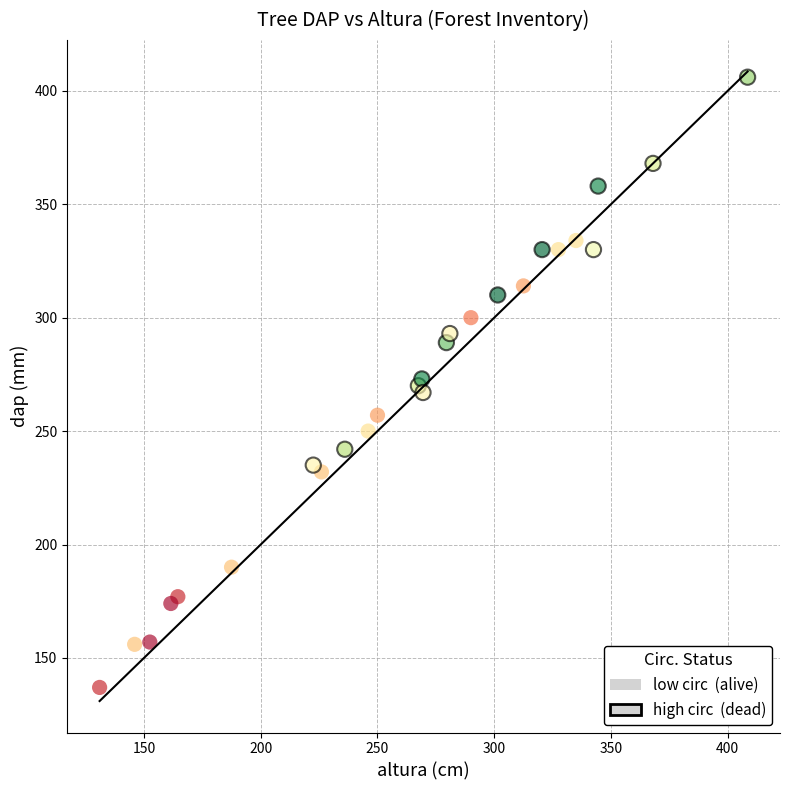

What are all the series names shown in the legend?

low circ (alive), high circ (dead)